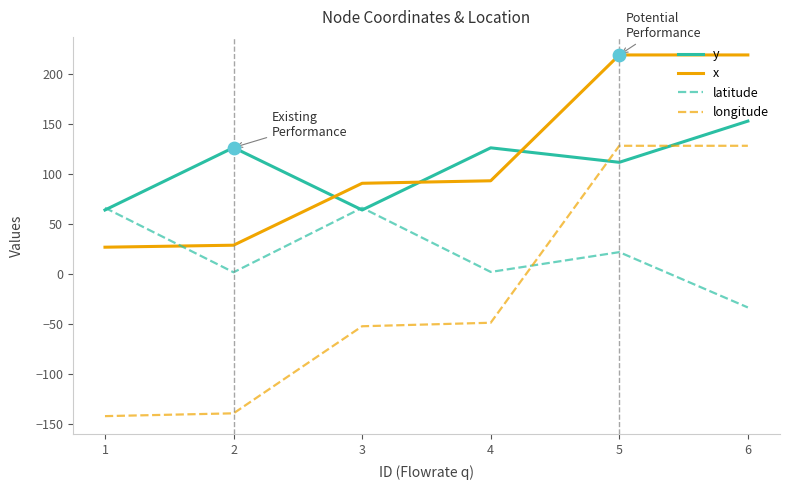

Which series has the largest total across all categories?

x